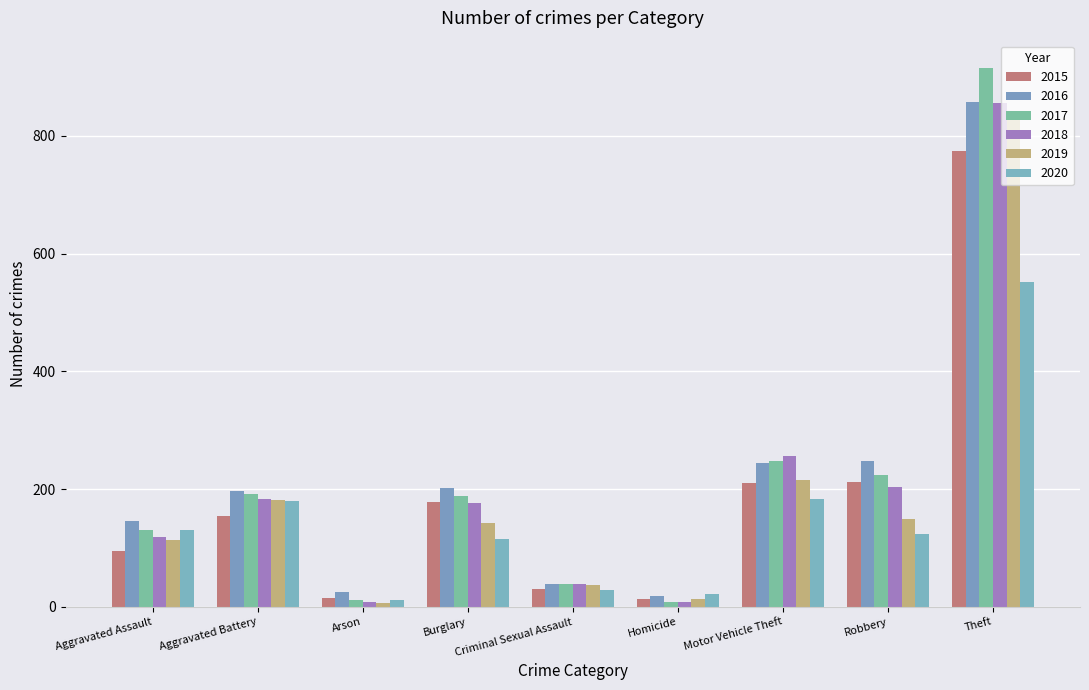

The value of 2017 at Criminal Sexual Assault is 13. True or false?

False